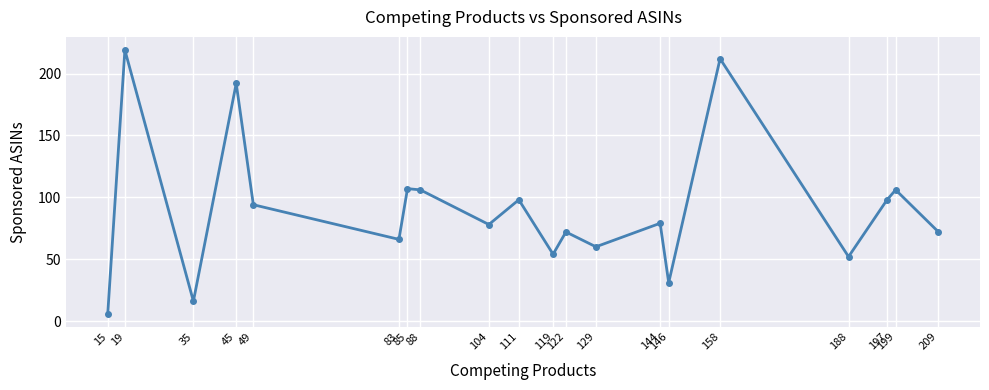

Reading right to left, transcribe all the data shown in this chart.

72	106	98	52	212	31	79	60	72	54	98	78	106	107	66	94	192	16	219	6